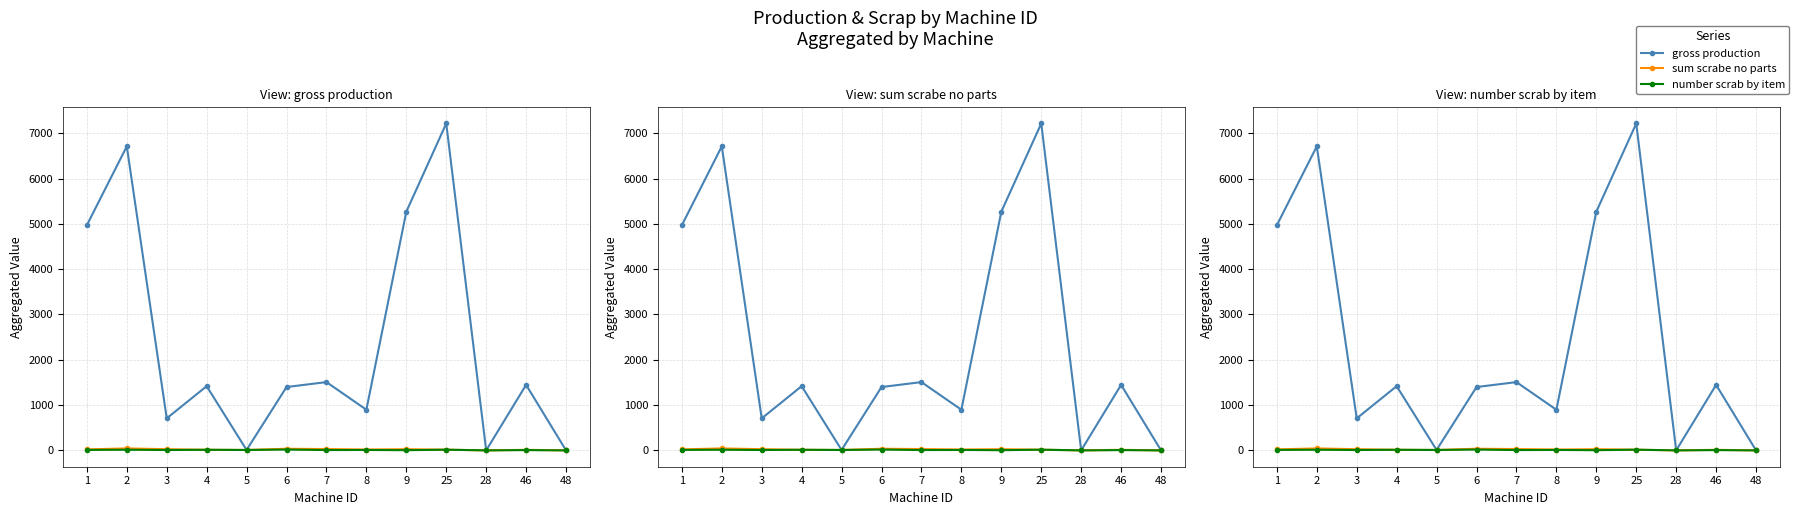

How many lines are shown in the chart?

3